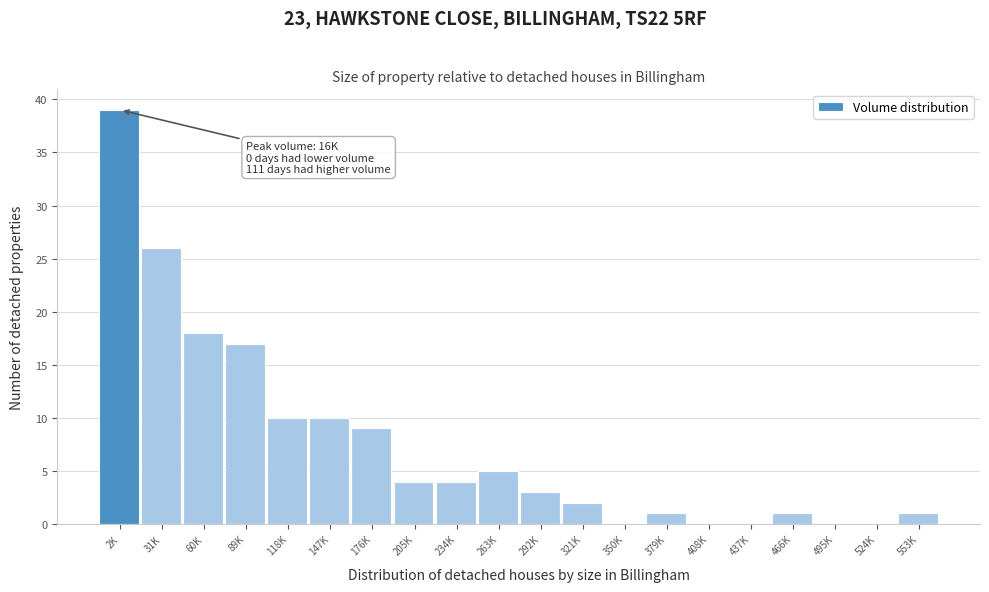

Reading left to right, extract all data points from this chart.

2K=39	31K=26	60K=18	89K=17	118K=10	147K=10	176K=9	205K=4	234K=4	263K=5	292K=3	321K=2	350K=0	379K=1	408K=0	437K=0	466K=1	495K=0	524K=0	553K=1